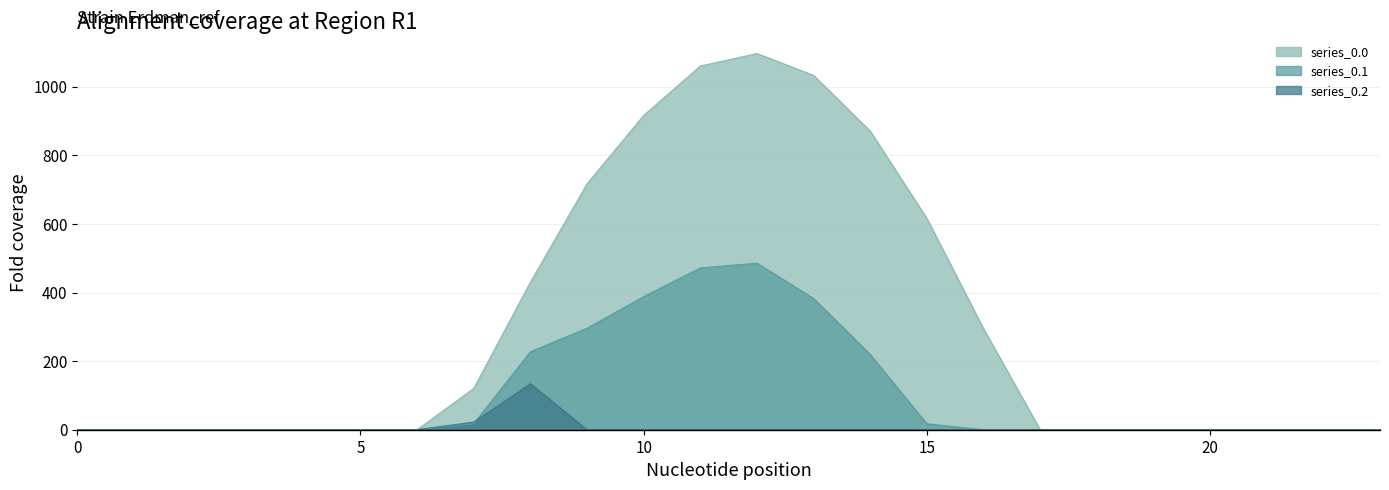

How many interior local peaks does the series_0.1 series have?

1